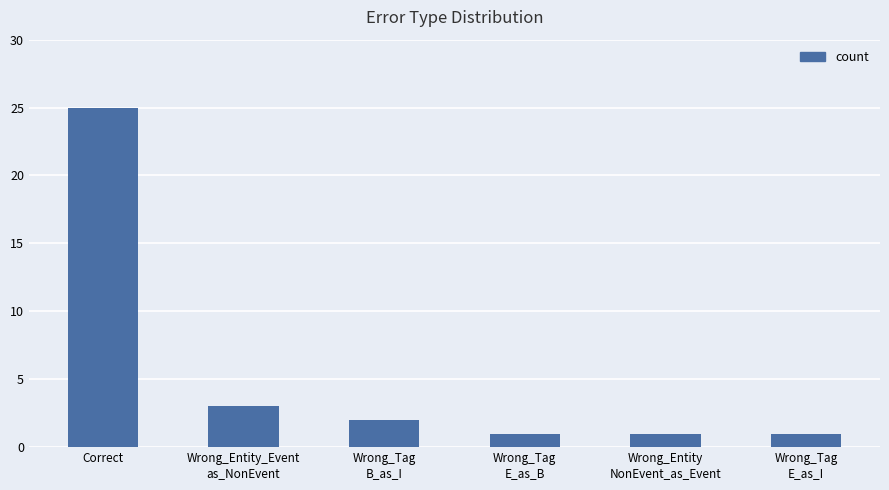

What is the difference between the second highest and minimum values?

2